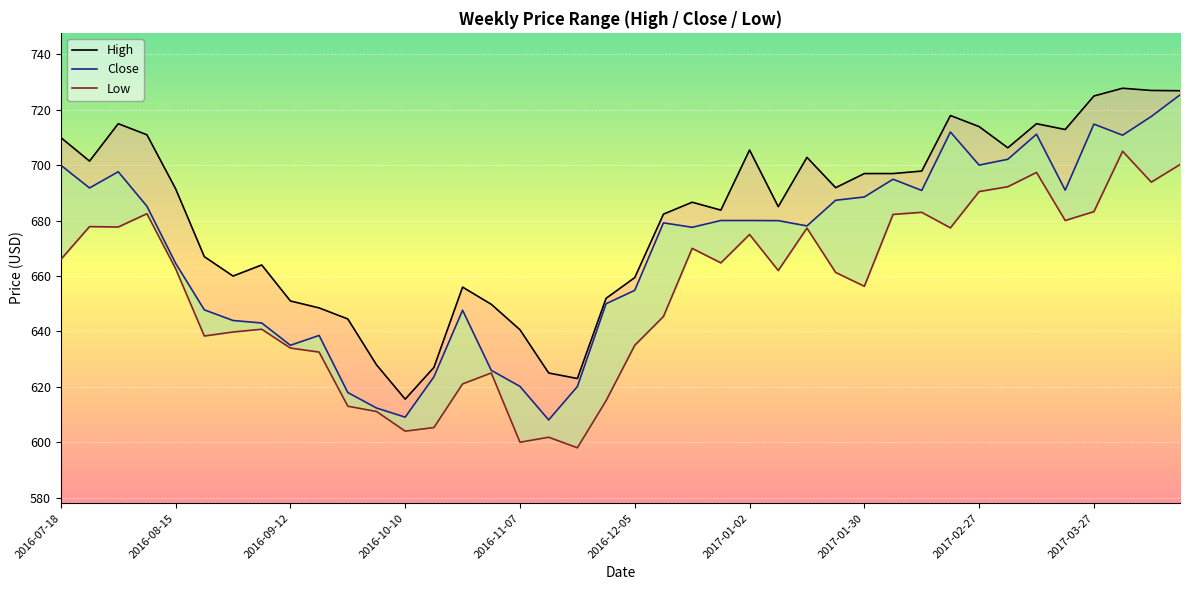

How many interior local peaks does the Low series have?

11